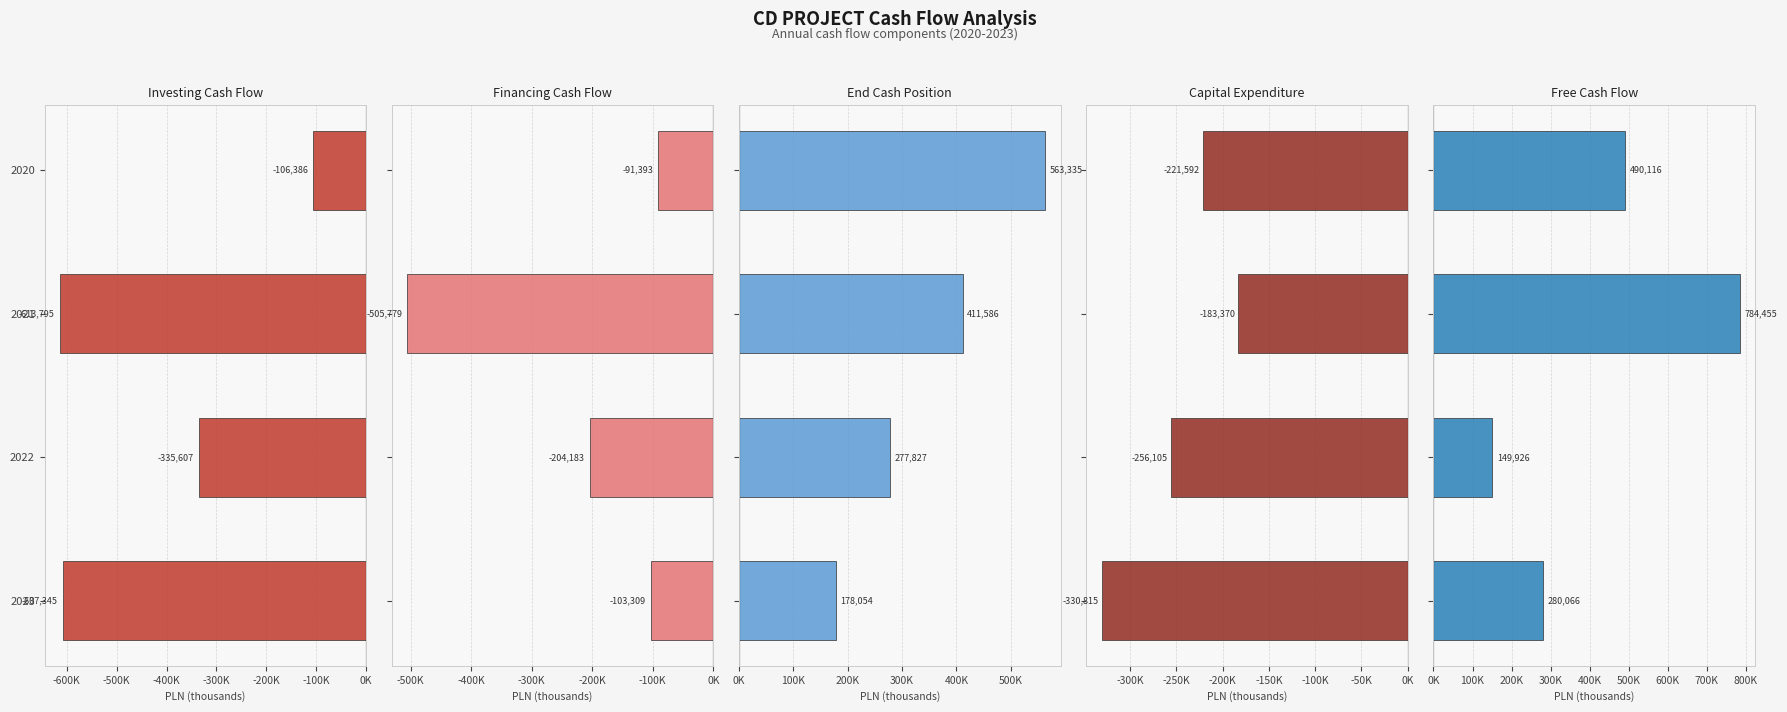

What is the greatest value displayed?

784455